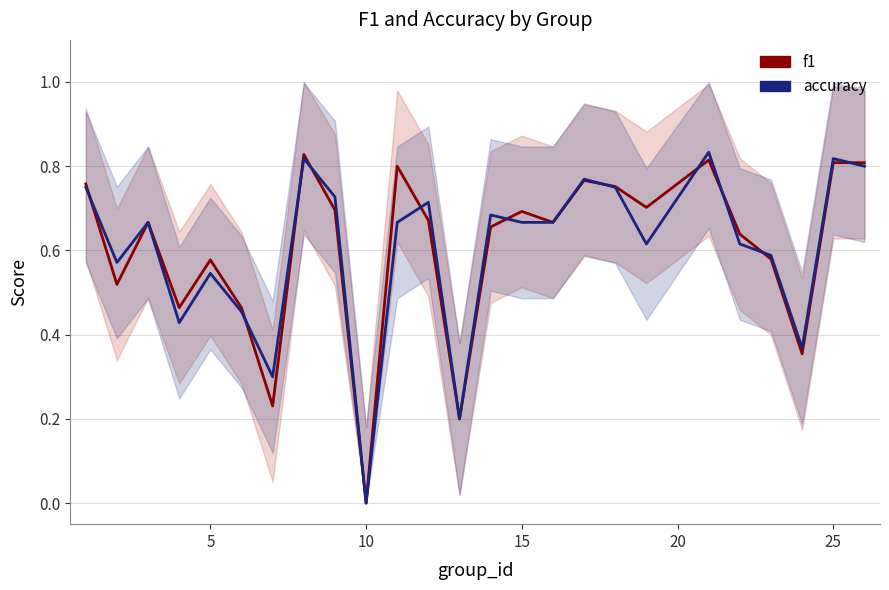

What is the difference between the maximum and minimum values in the accuracy series?

0.8